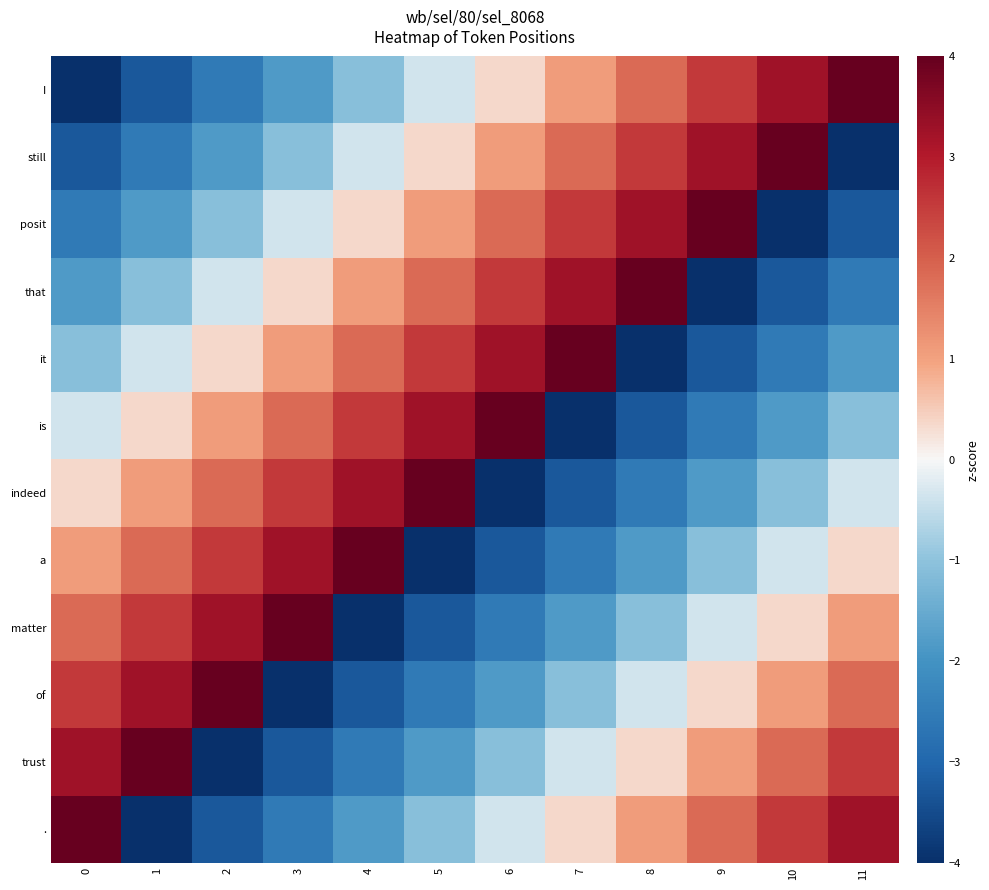

Which label corresponds to the largest value in the chart?

11